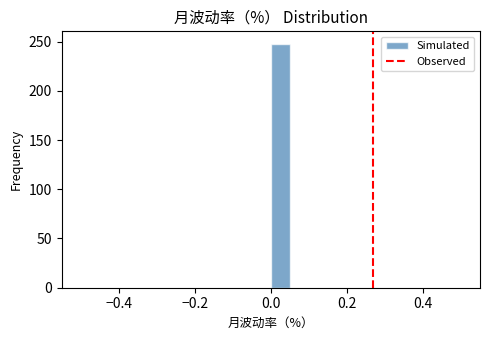

Read against the x-axis, roughly where is the centre of the tallest bar?

0.02